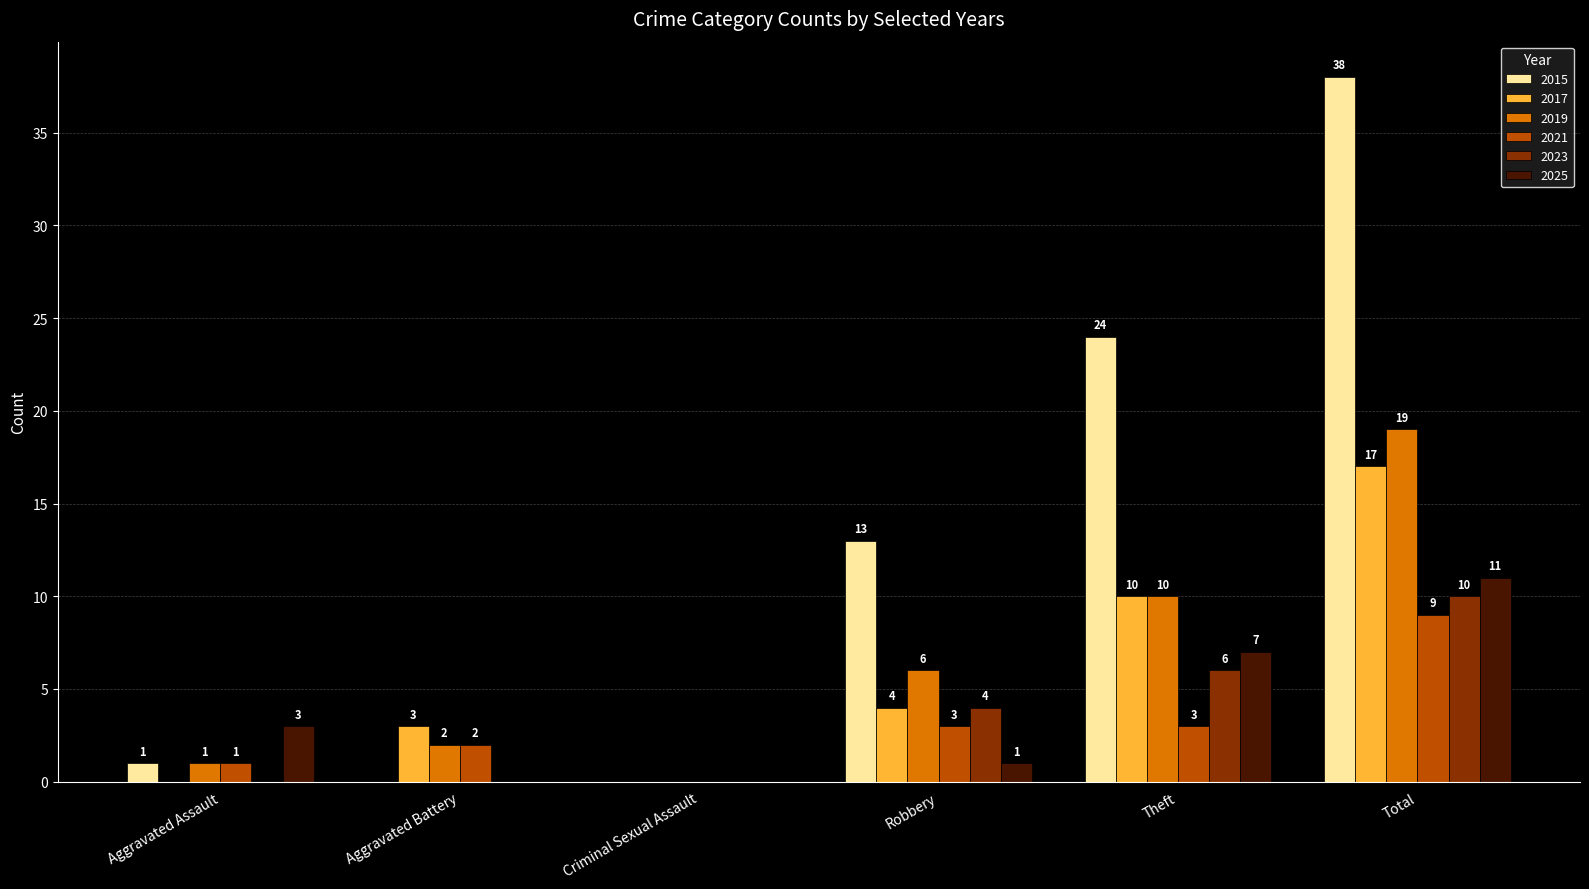

What is the sum of the 2025 values at Criminal Sexual Assault and Robbery?

1